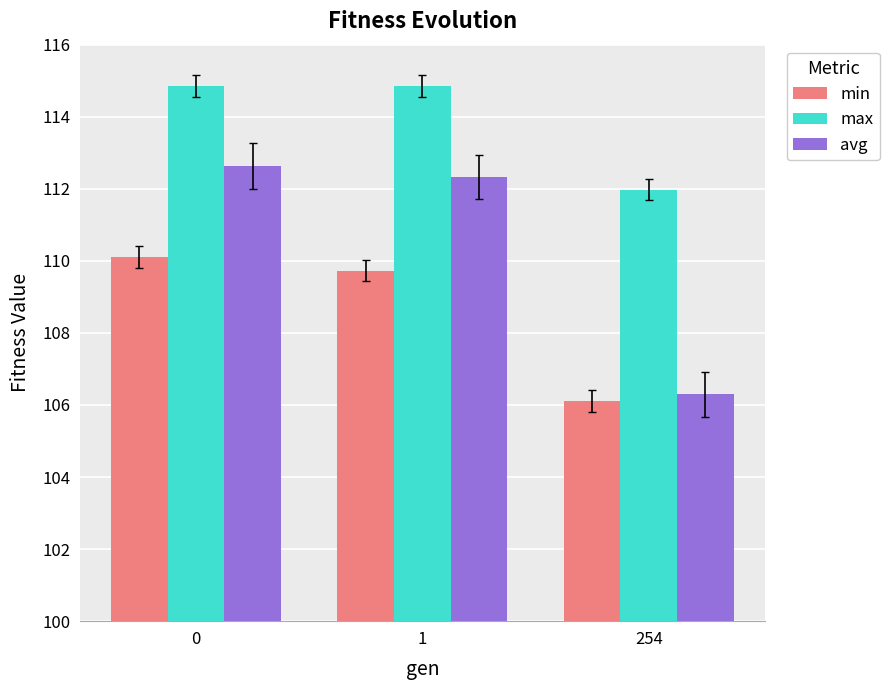

What is the sum of all min values?

325.9